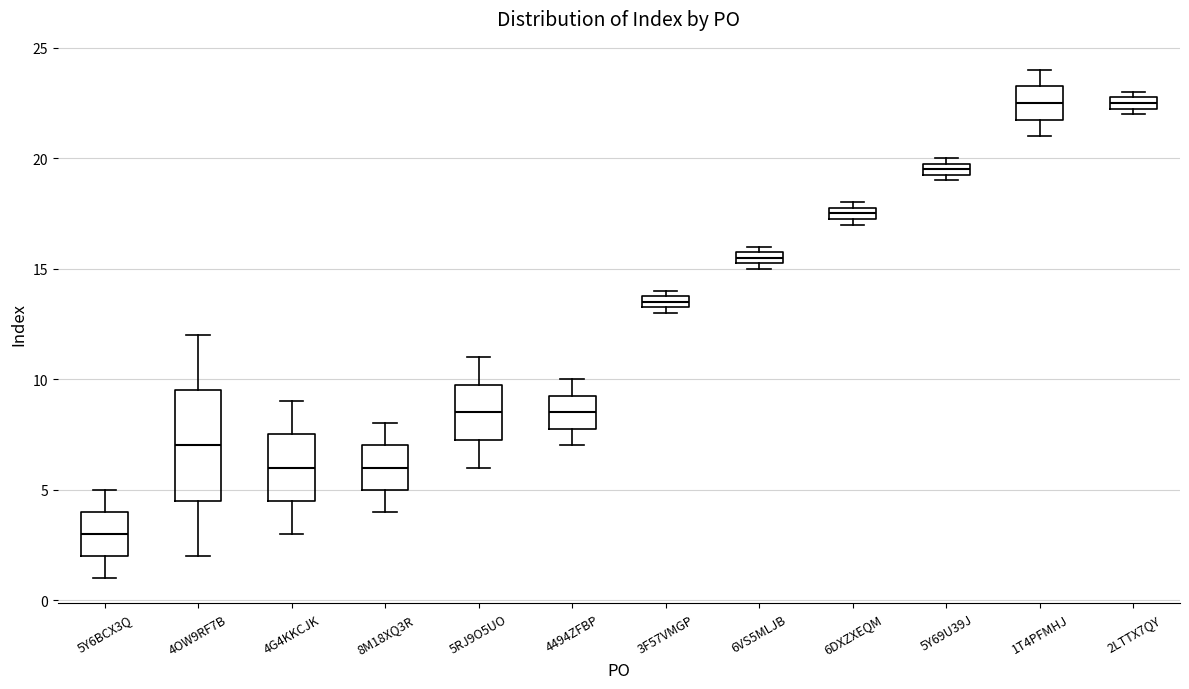

Where does the median line of the box for 1T4PFMHJ sit on the y-axis? The values are not printed on the chart, so give them approximately, as read against the axis.

22.5